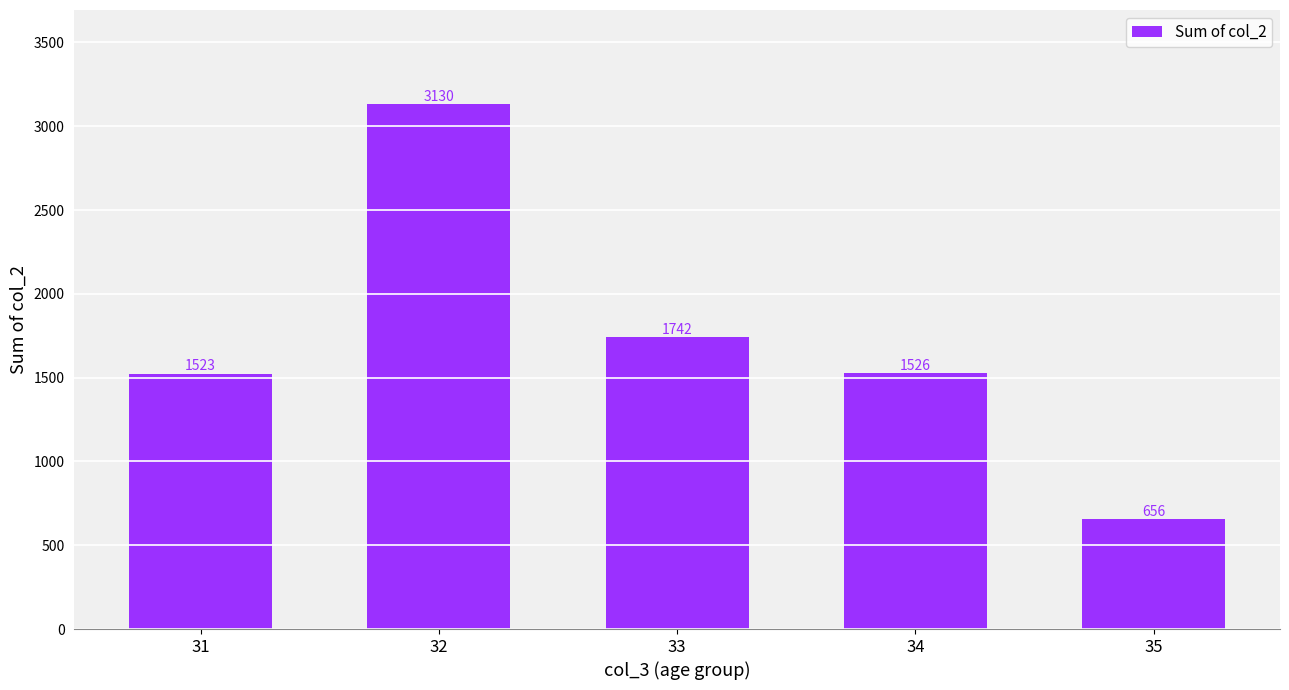

Reading left to right, list all the values displayed in this chart.

31=1523	32=3130	33=1742	34=1526	35=656